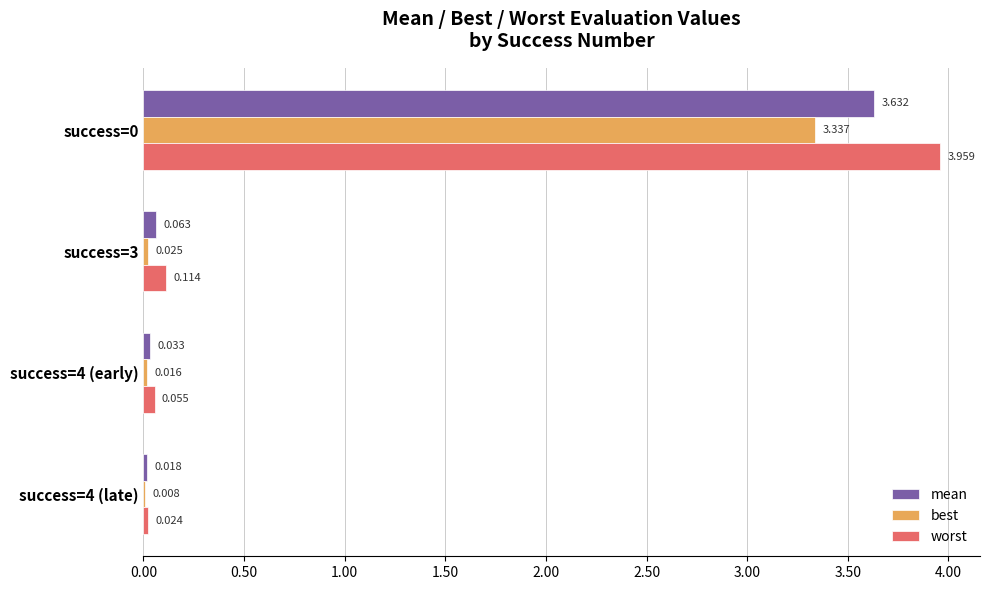

Which series has the largest total across all categories?

worst